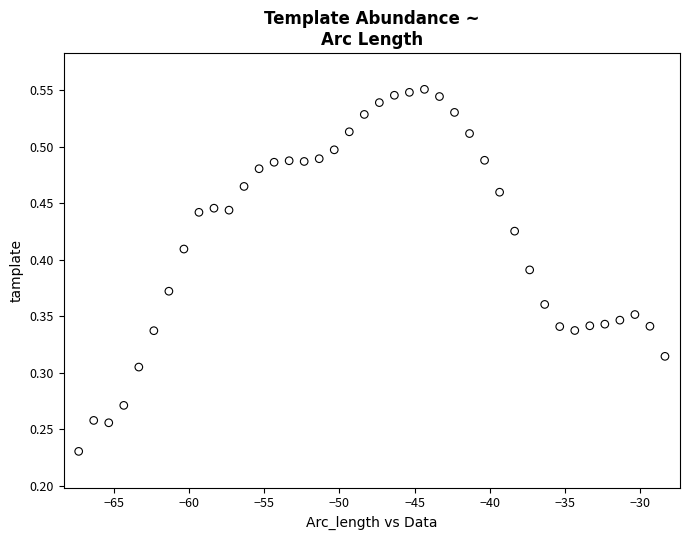

What is the range of X values (max minus min)?

39.0